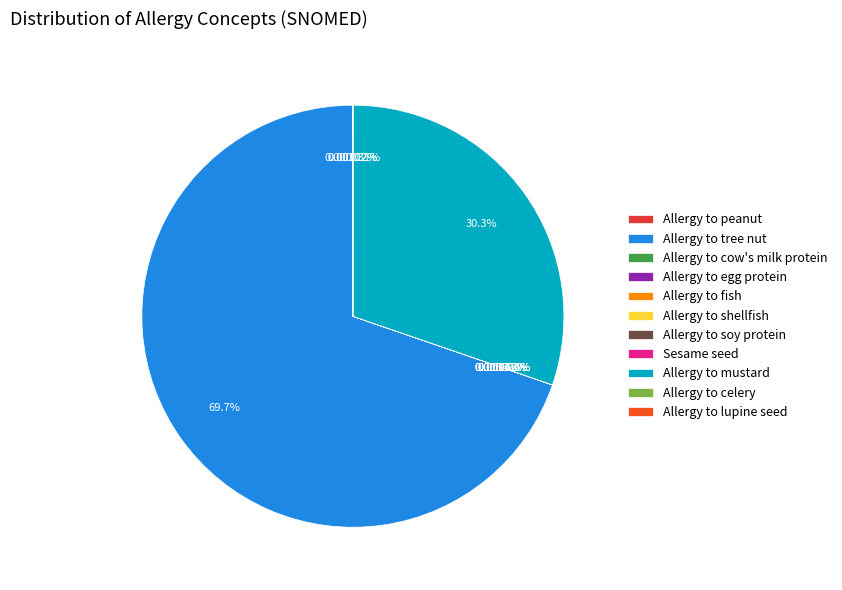

To the nearest percent, what is the average slice percentage?

9%